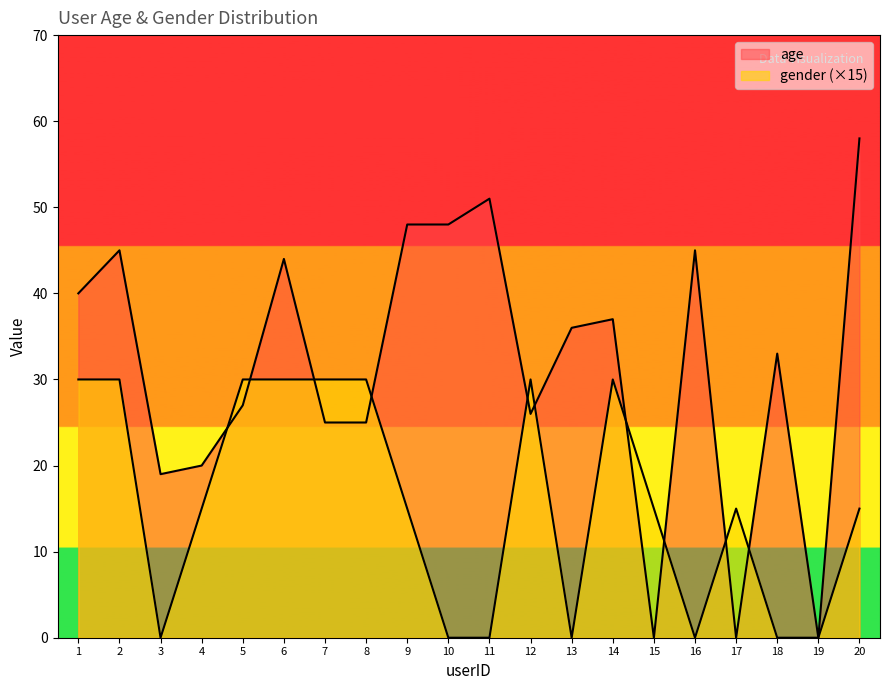

Rank the series by their average value, from highest to lowest.

age, gender